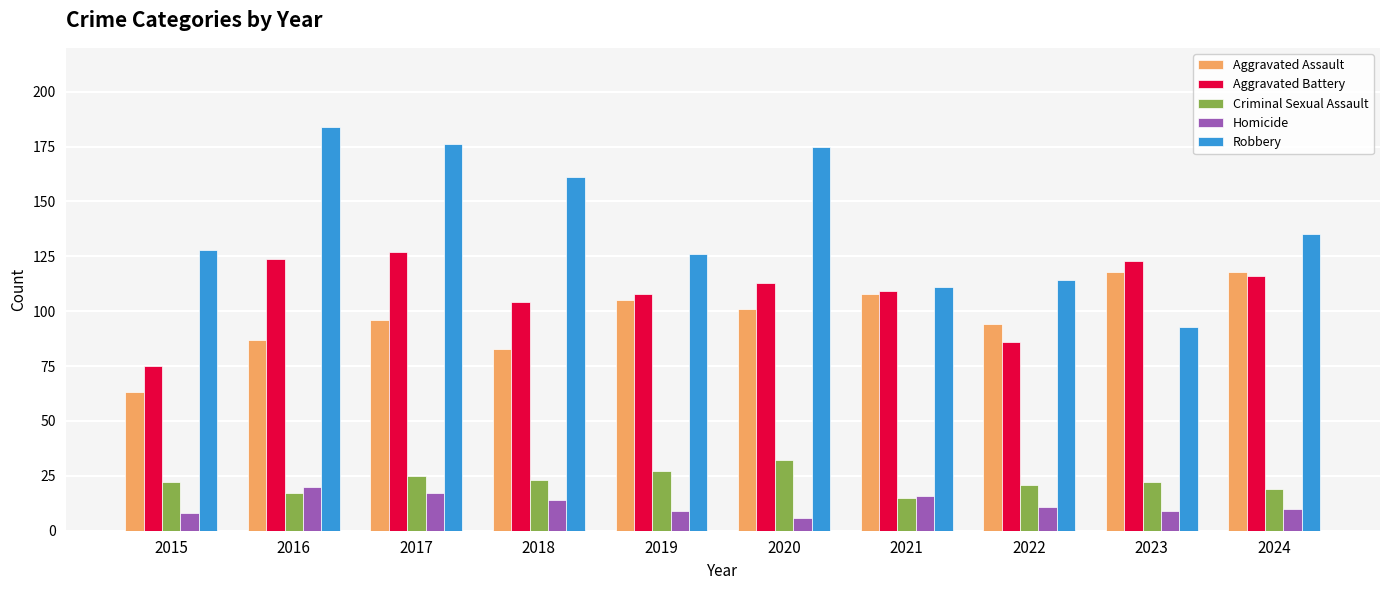

What is the greatest value displayed?

184